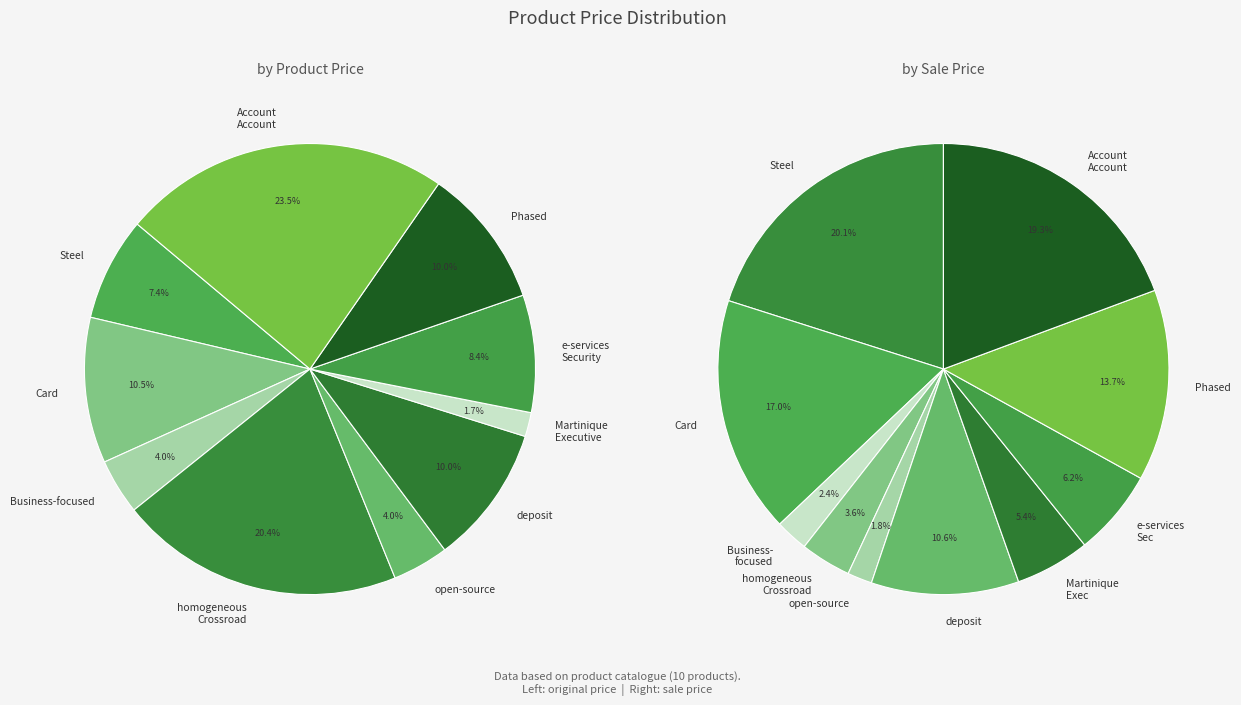

Approximately how many times larger is the value at Card compared to open-source?

2.6